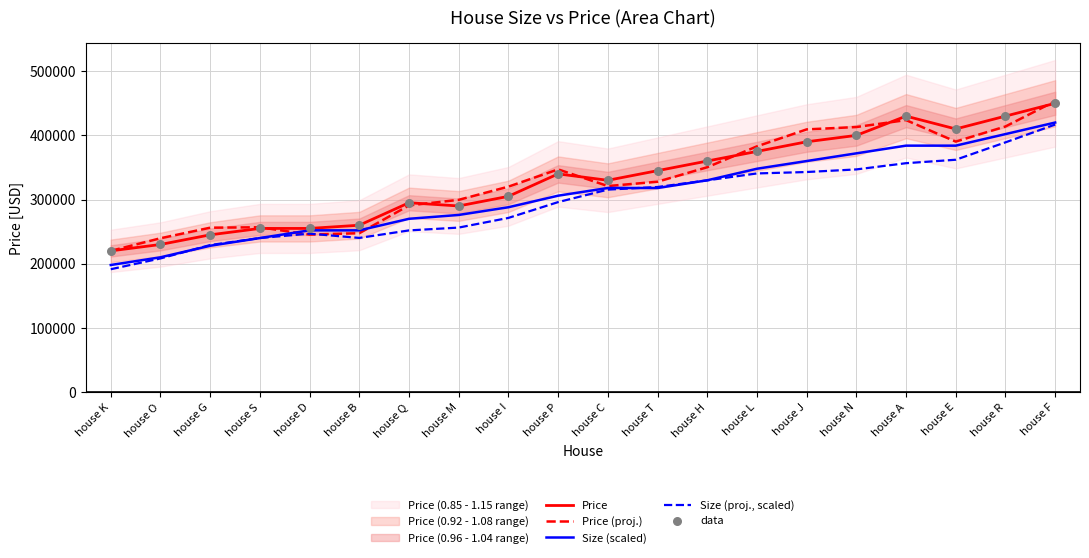

Is the value of Size (scaled) at house S greater than the value of data at house Q?

No